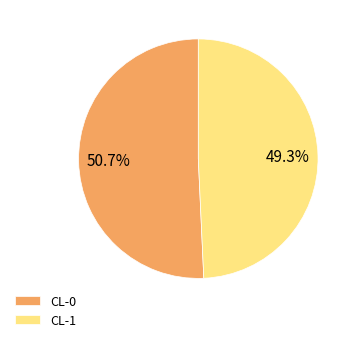

Which slice is the smallest?

CL-1